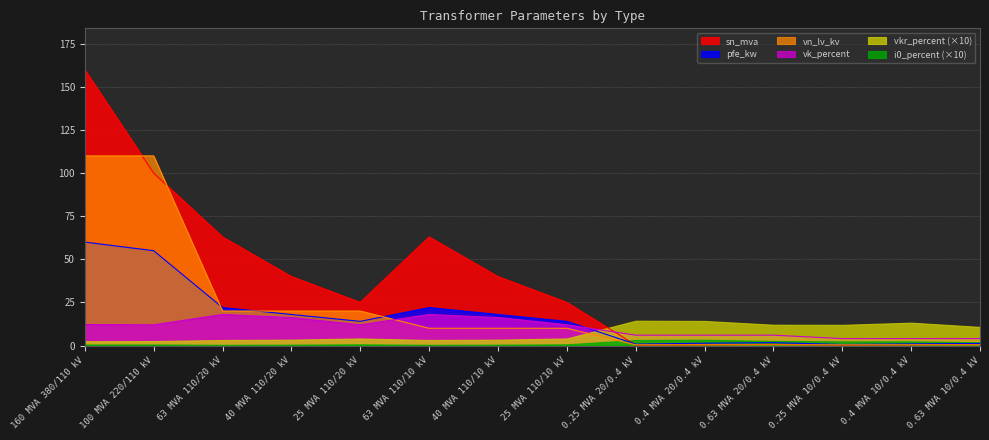

What are all the series names shown in the legend?

sn_mva, pfe_kw, vn_lv_kv, vk_percent, vkr_percent (×10), i0_percent (×10)